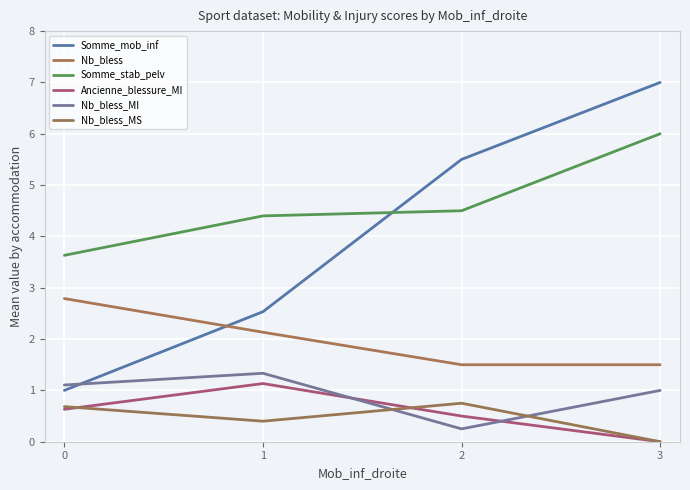

How many distinct data groups are displayed?

6